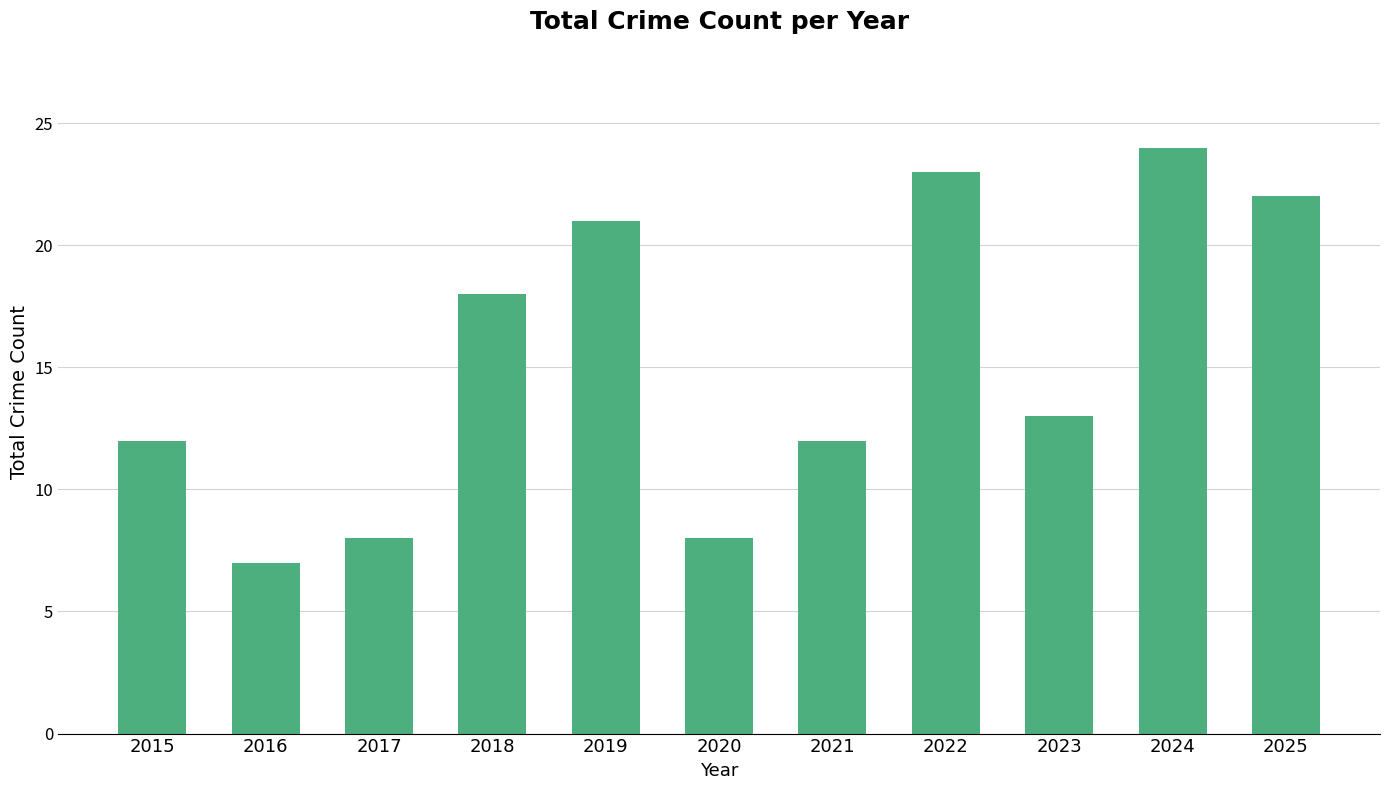

What is the greatest value displayed?

24